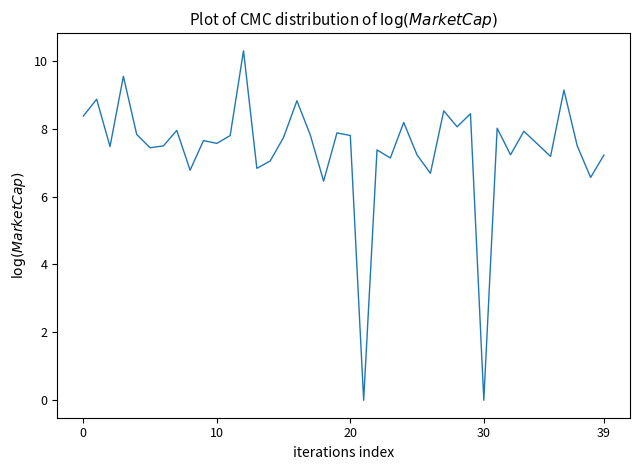

What is the difference between the maximum and minimum values?

10.3